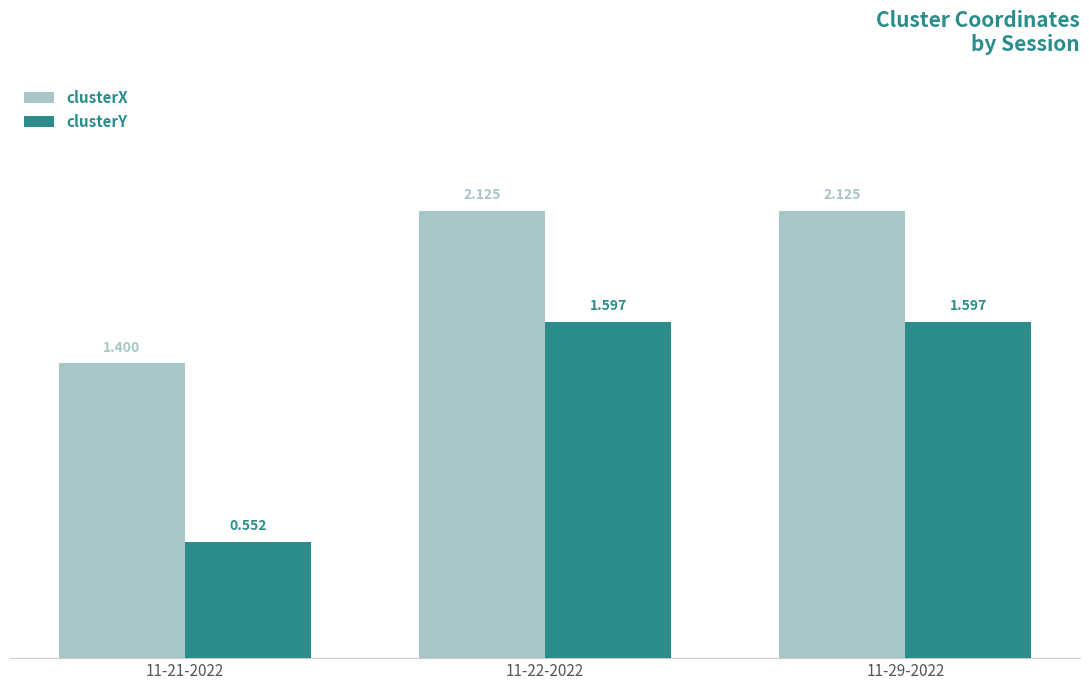

The value of clusterY at 11-22-2022 is 1.1. True or false?

False